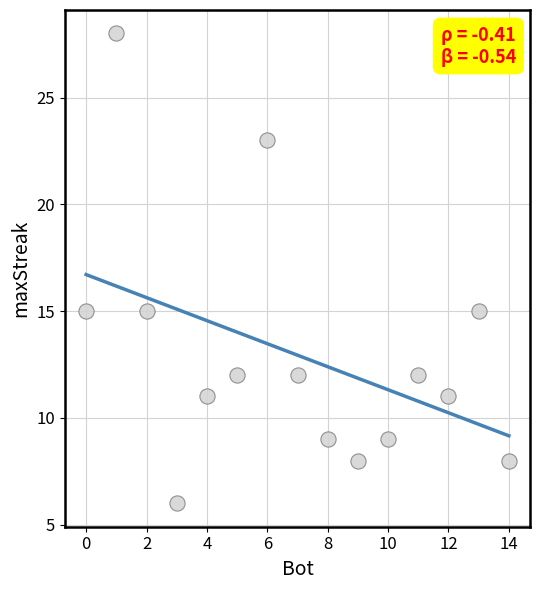

What is the range of X values (max minus min)?

14